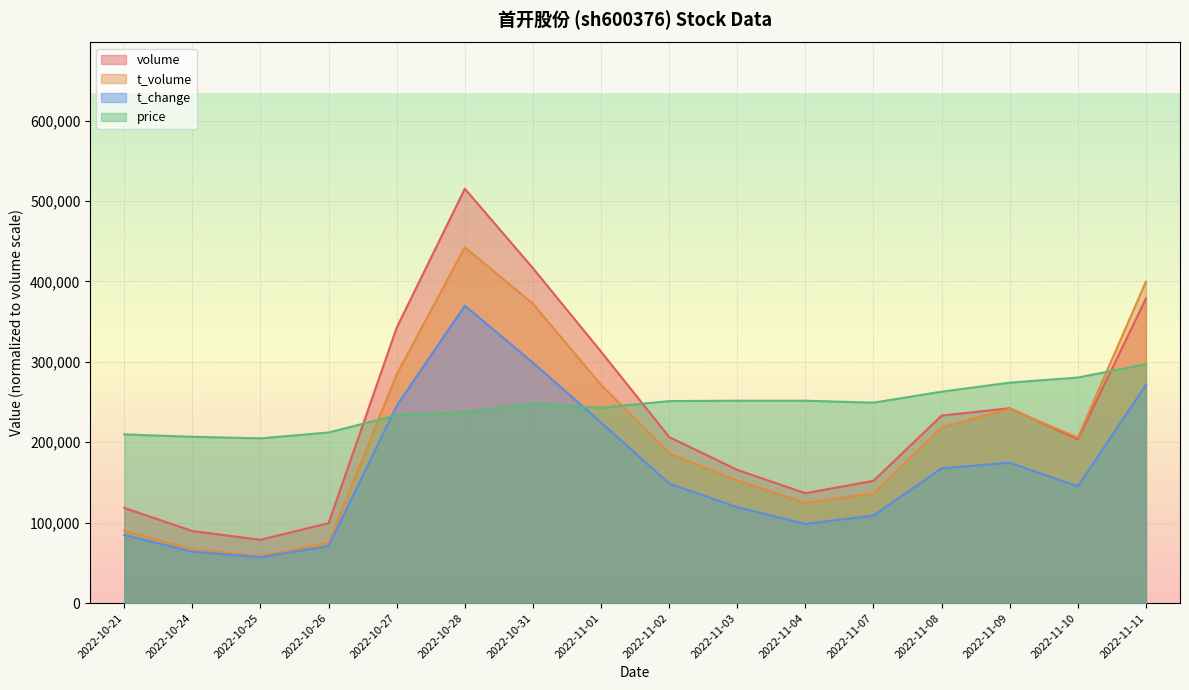

Which series has the largest range (max minus min)?

volume